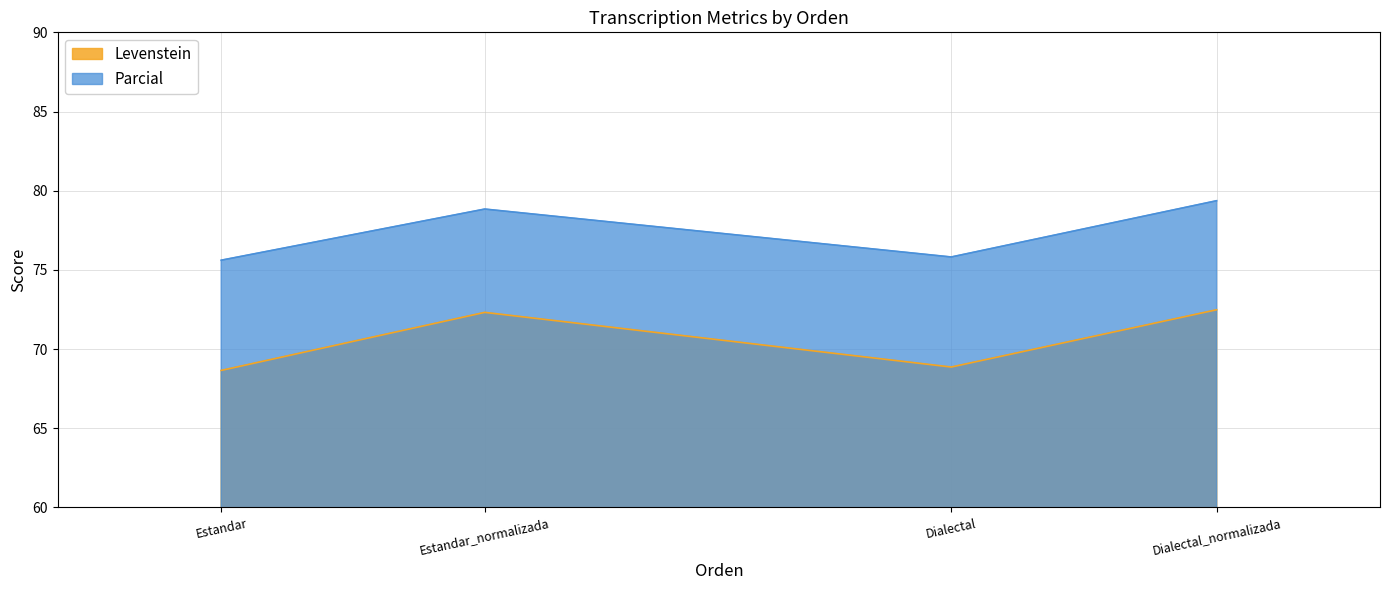

Which series has the largest range (max minus min)?

Levenstein